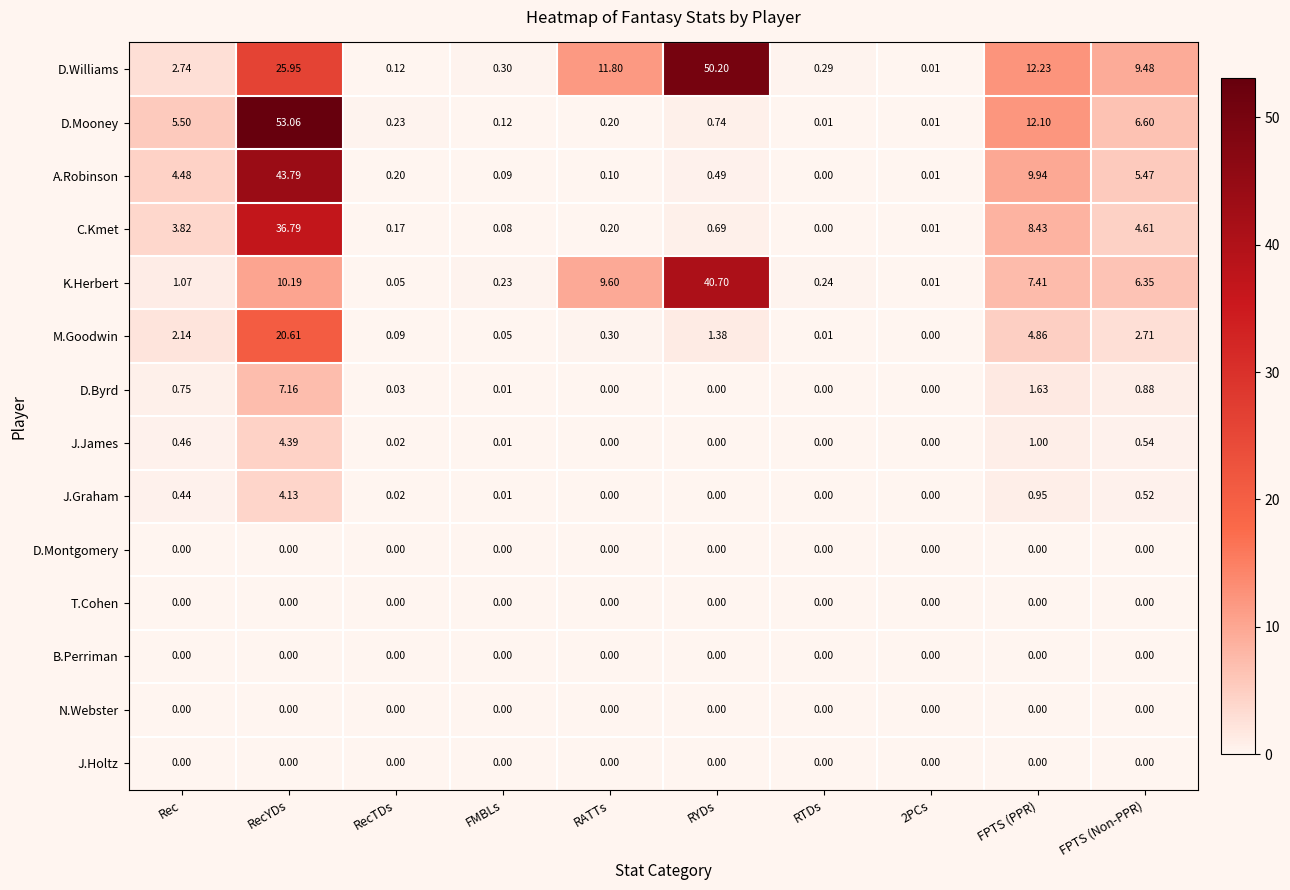

At which category is the sum across all series the highest?

RecYDs